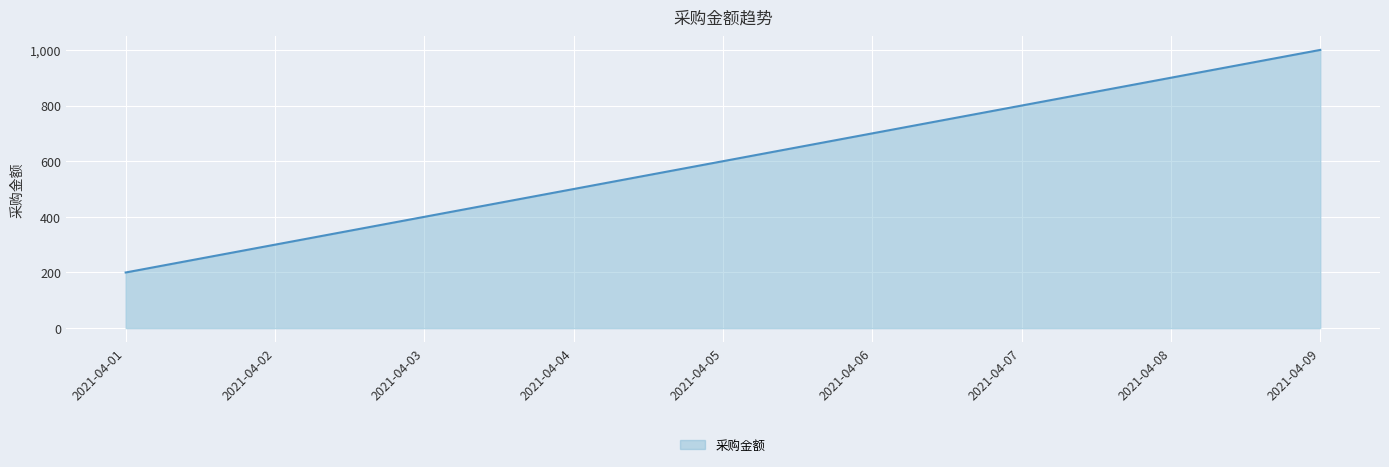

Reading right to left, transcribe all the data shown in this chart.

2021-04-09=1000	2021-04-08=900	2021-04-07=800	2021-04-06=700	2021-04-05=600	2021-04-04=500	2021-04-03=400	2021-04-02=300	2021-04-01=200